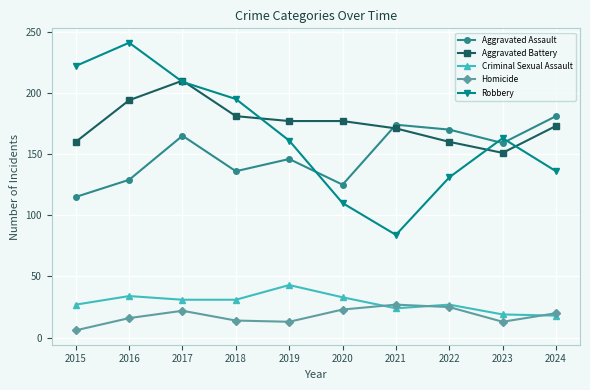

At which category does the chart reach its minimum across all series?

2015